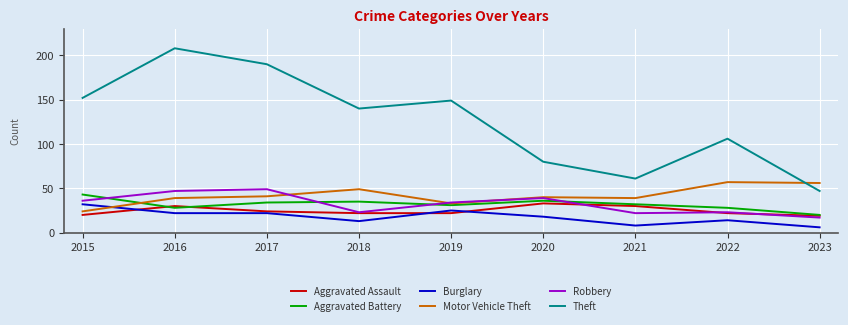

True or false: Theft has a value of 152 at 2015.

True